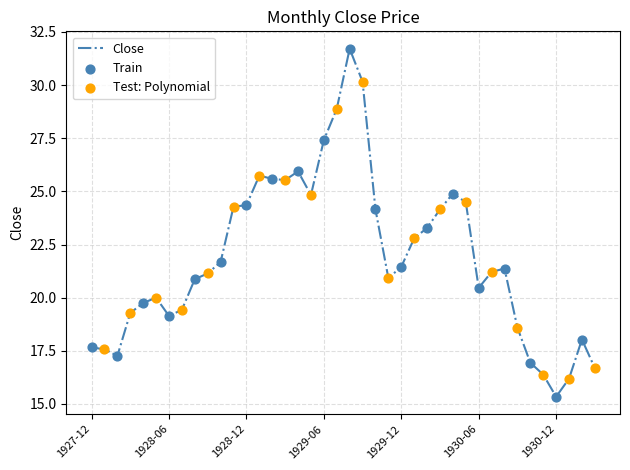

What is the difference between the maximum and minimum values?

16.4